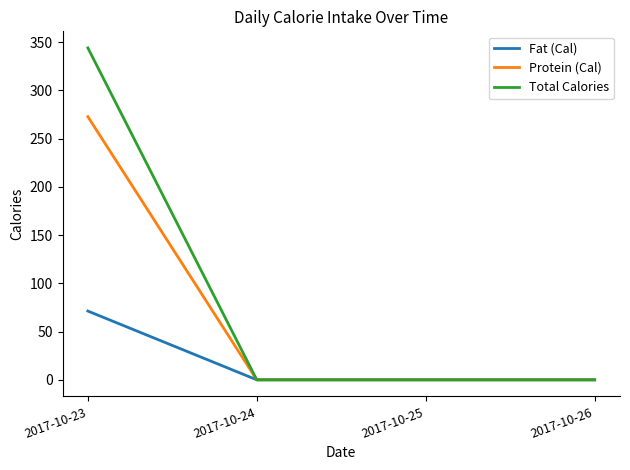

What are all the series names shown in the legend?

Fat (Cal), Protein (Cal), Total Calories